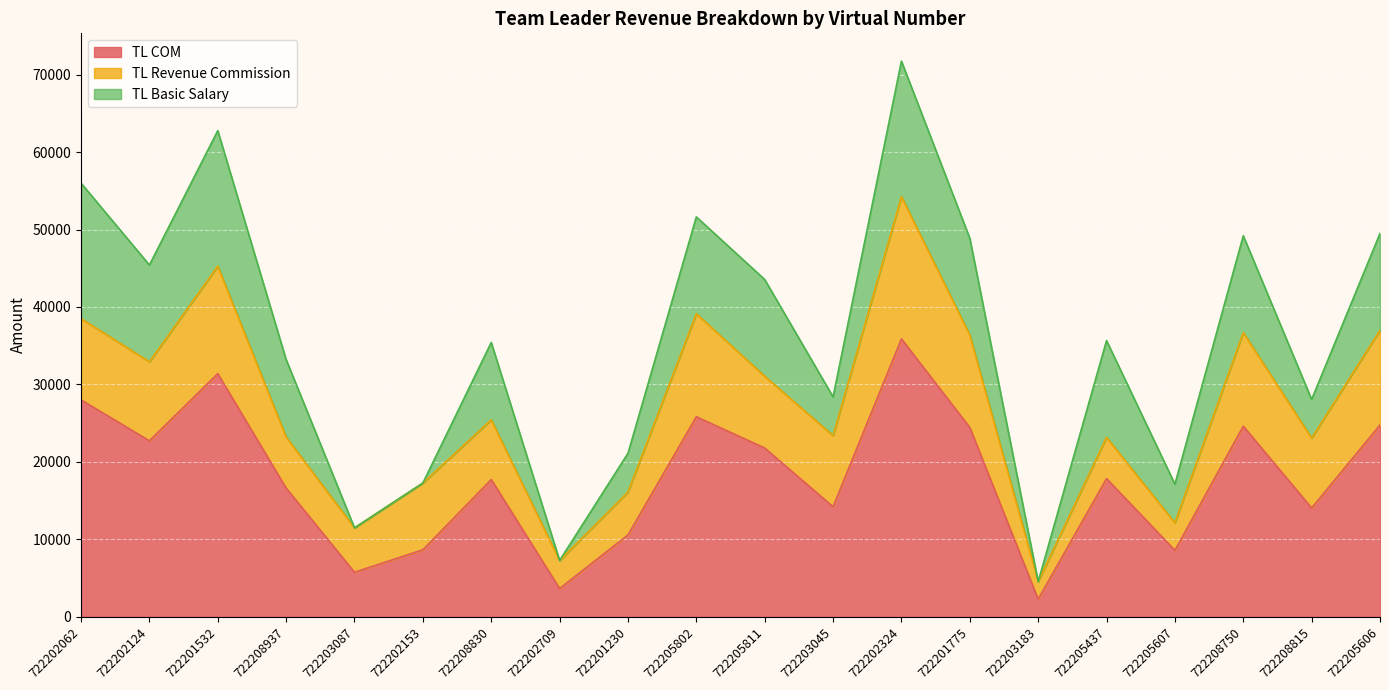

List the labels in order of TL COM value, largest first.

722202324, 722201532, 722202062, 722205802, 722205606, 722208750, 722201775, 722202124, 722205811, 722205437, 722208830, 722208937, 722203045, 722208815, 722201230, 722202153, 722205607, 722203087, 722202709, 722203183